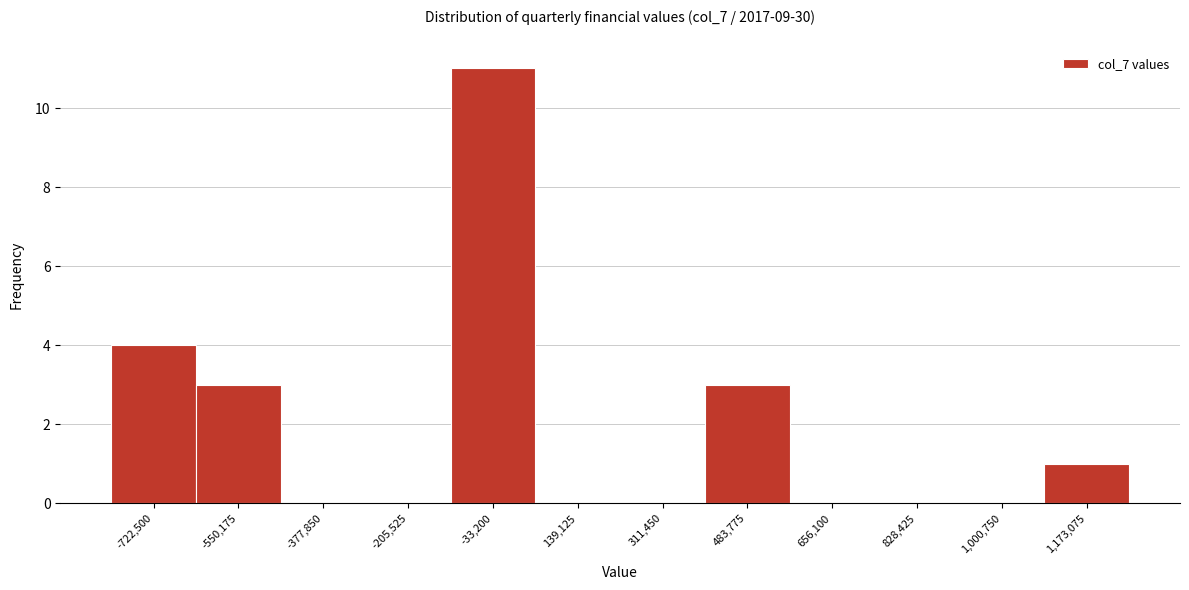

Reading right to left, transcribe all the data shown in this chart.

1,173,075=1	1,000,750=0	828,425=0	656,100=0	483,775=3	311,450=0	139,125=0	-33,200=11	-205,525=0	-377,850=0	-550,175=3	-722,500=4